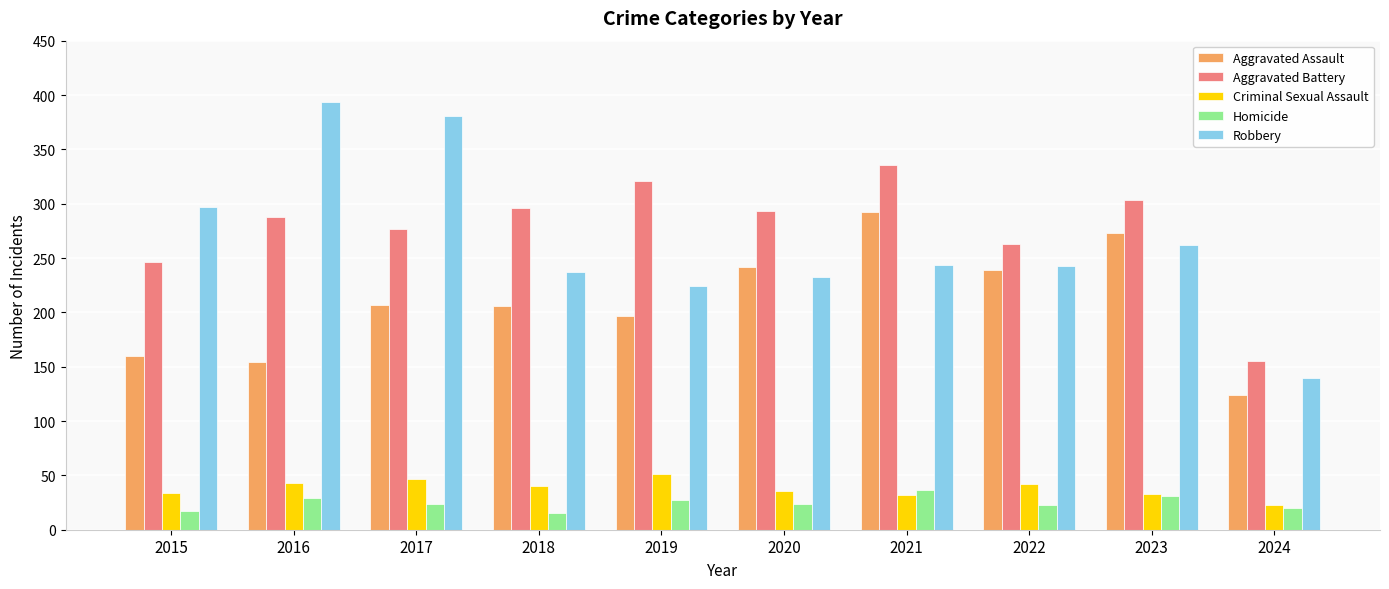

How many groups of bars are there?

10